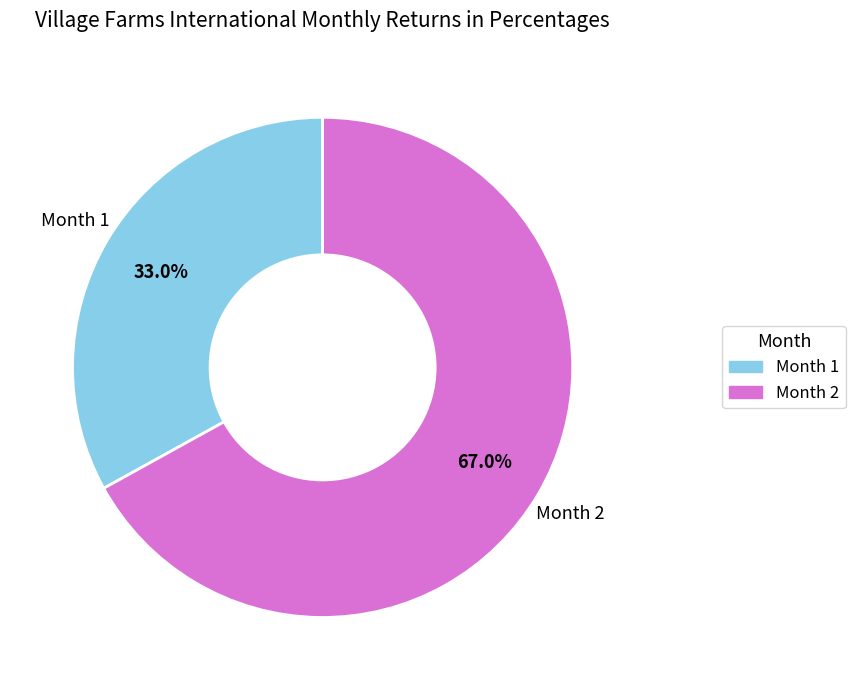

How many slices are in this pie chart?

2